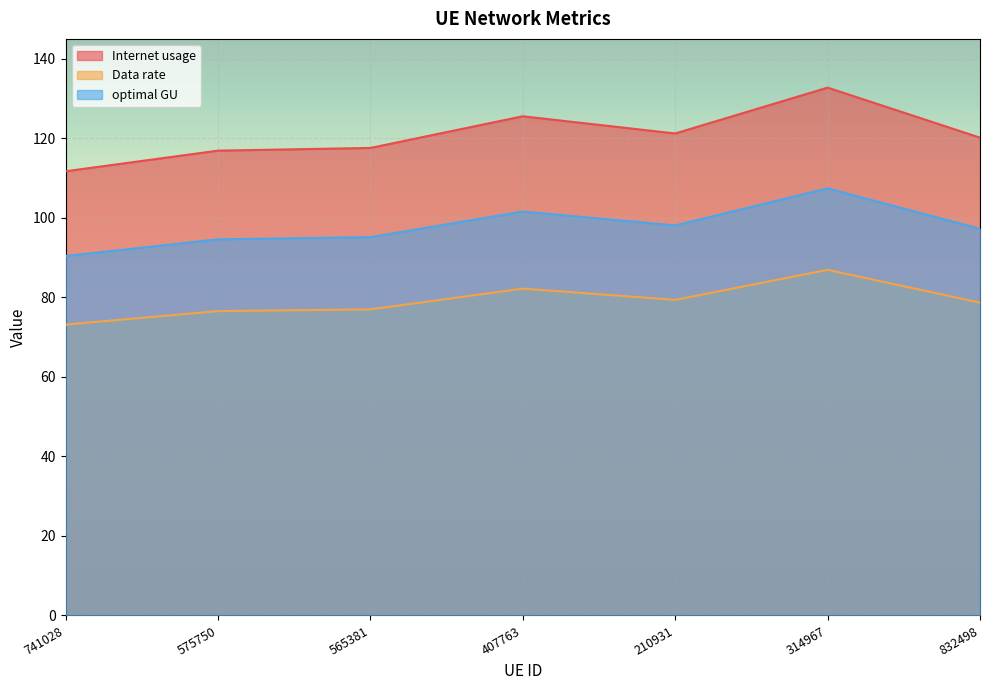

List the labels in order of optimal GU value, largest first.

314967, 407763, 210931, 832498, 565381, 575750, 741028